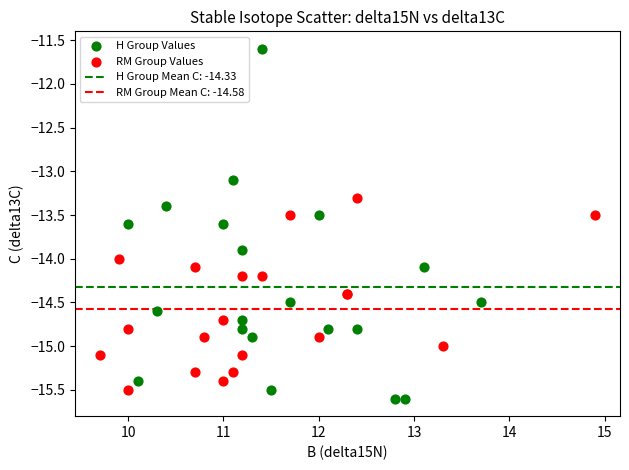

Which series contains the highest Y value?

H Group Values